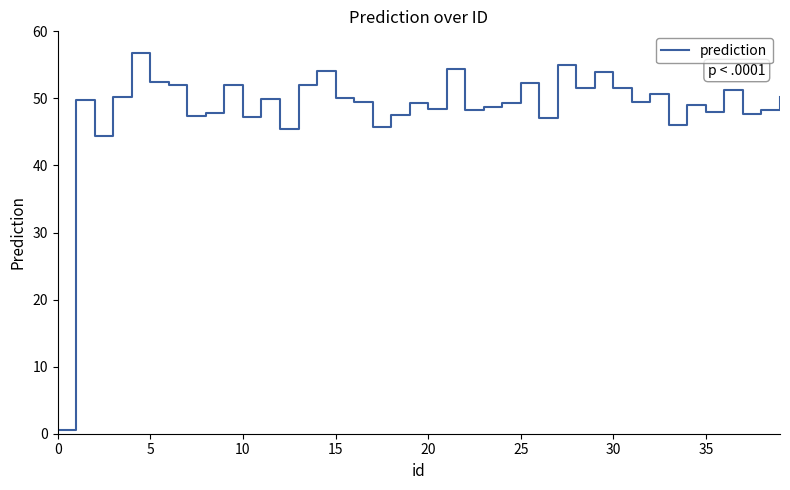

What is the greatest value displayed?

56.8